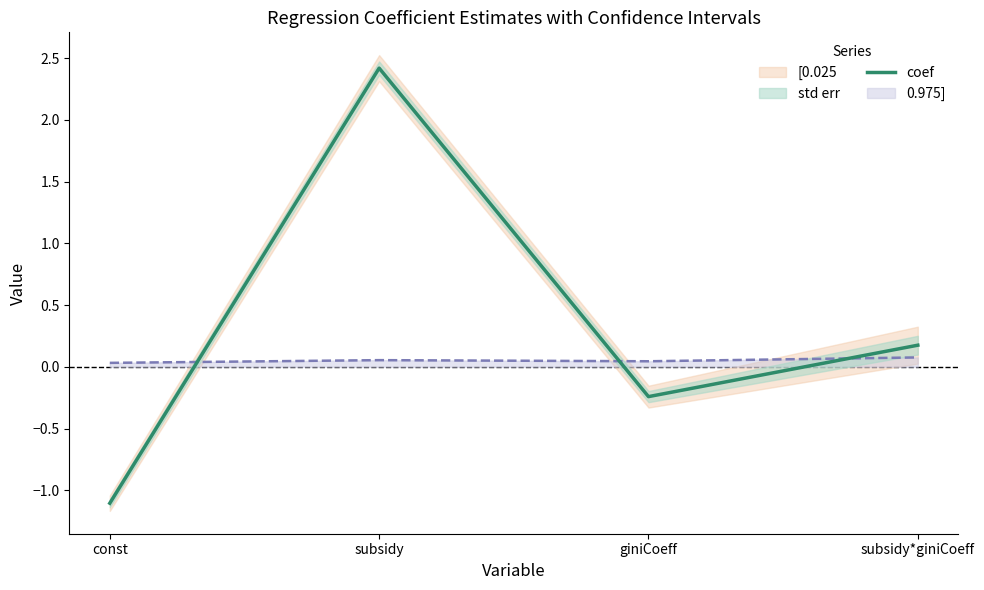

What is the value of the 1st point from the left?

-1.1